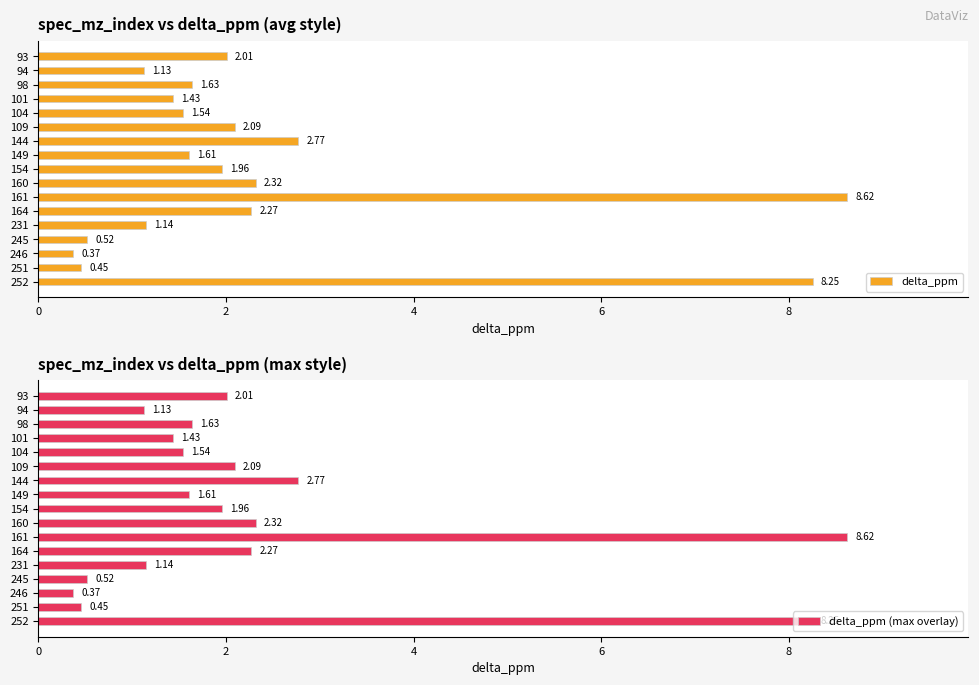

Rank the categories by delta_ppm (max overlay) value from highest to lowest.

161, 252, 144, 160, 164, 109, 93, 154, 98, 149, 104, 101, 231, 94, 245, 251, 246